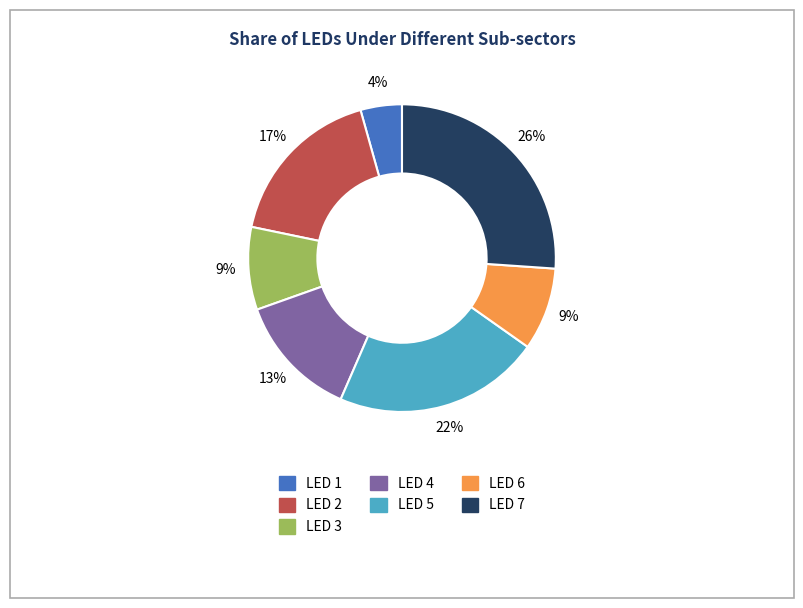

To the nearest percent, what percentage of the pie is LED 7?

26%